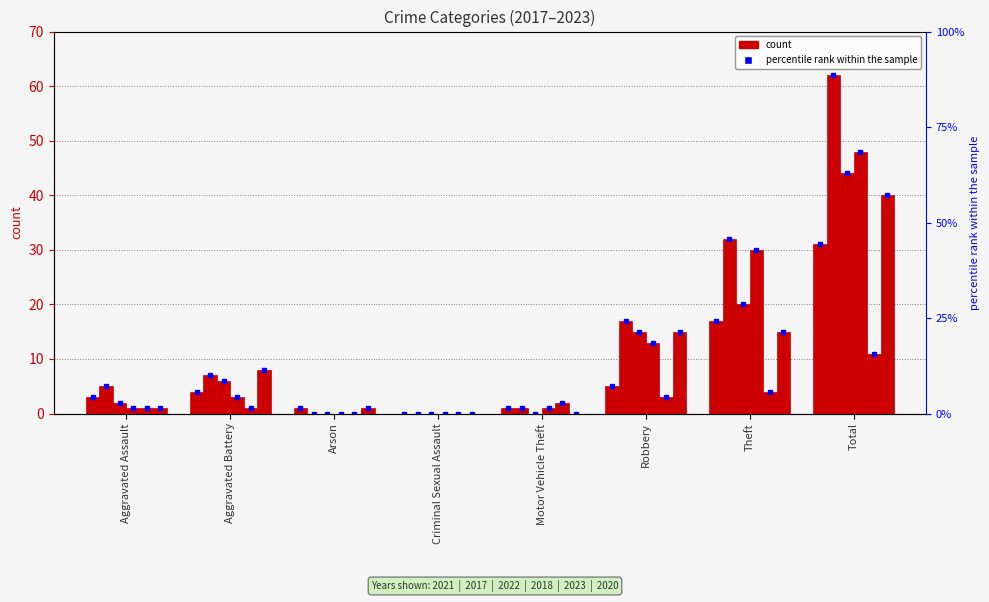

Where does the 2022 series first go above 6?

Robbery